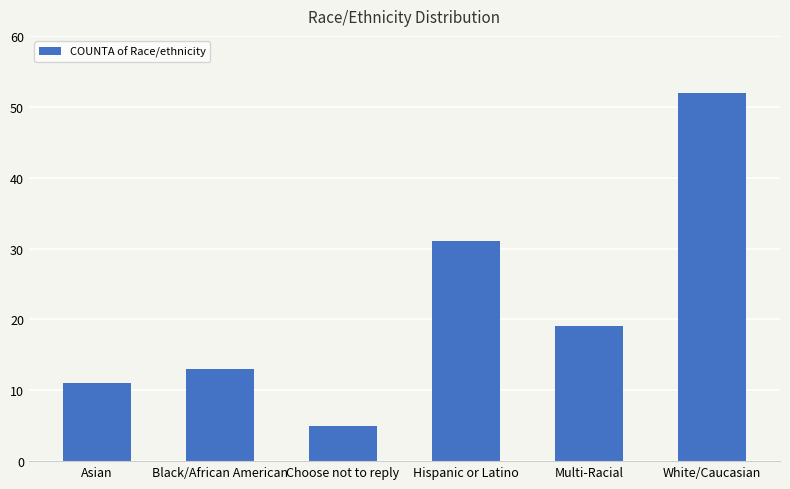

What is the ratio of the value at Multi-Racial to the value at Choose not to reply?

3.8